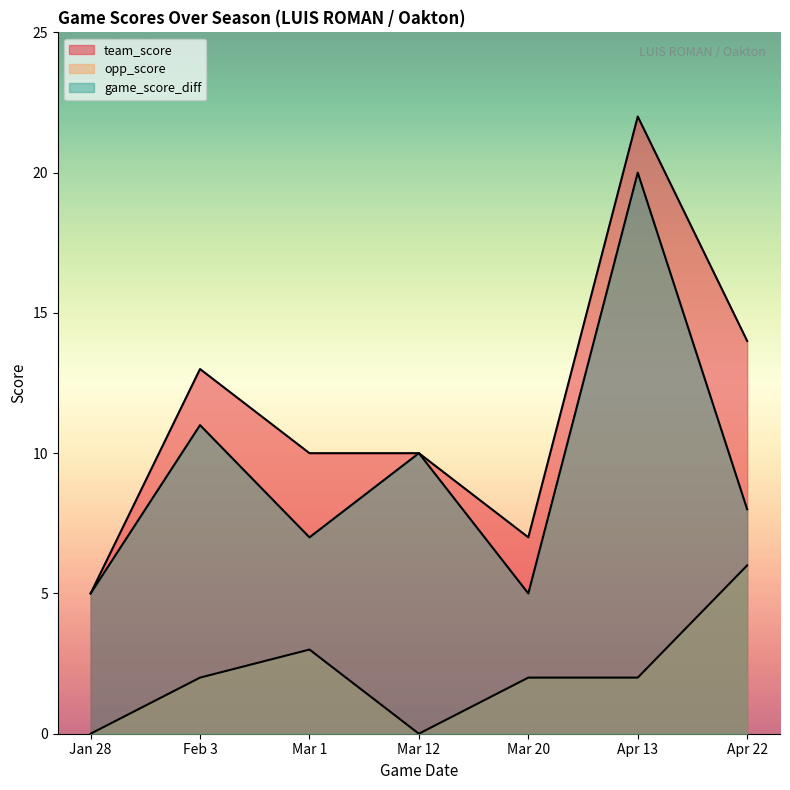

What is the label of the 3rd point from the right?

Mar 20